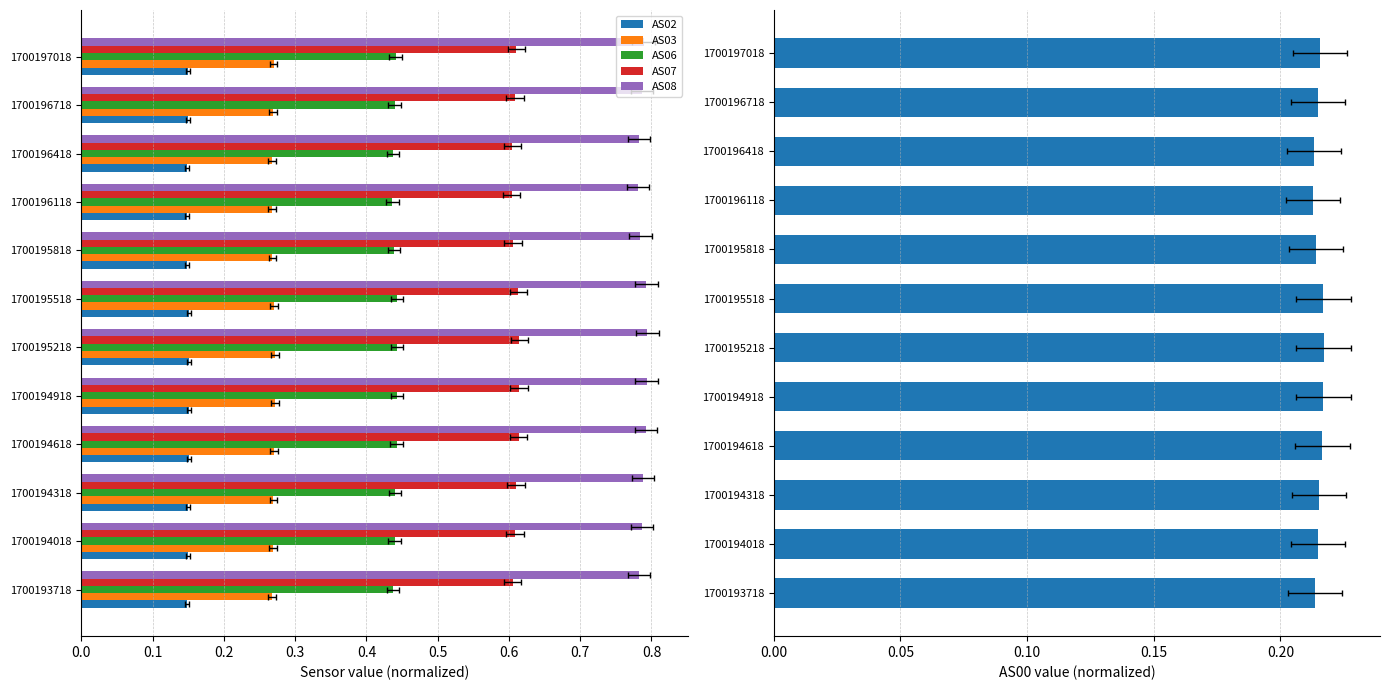

What is the sum of all AS02 values?

1.8